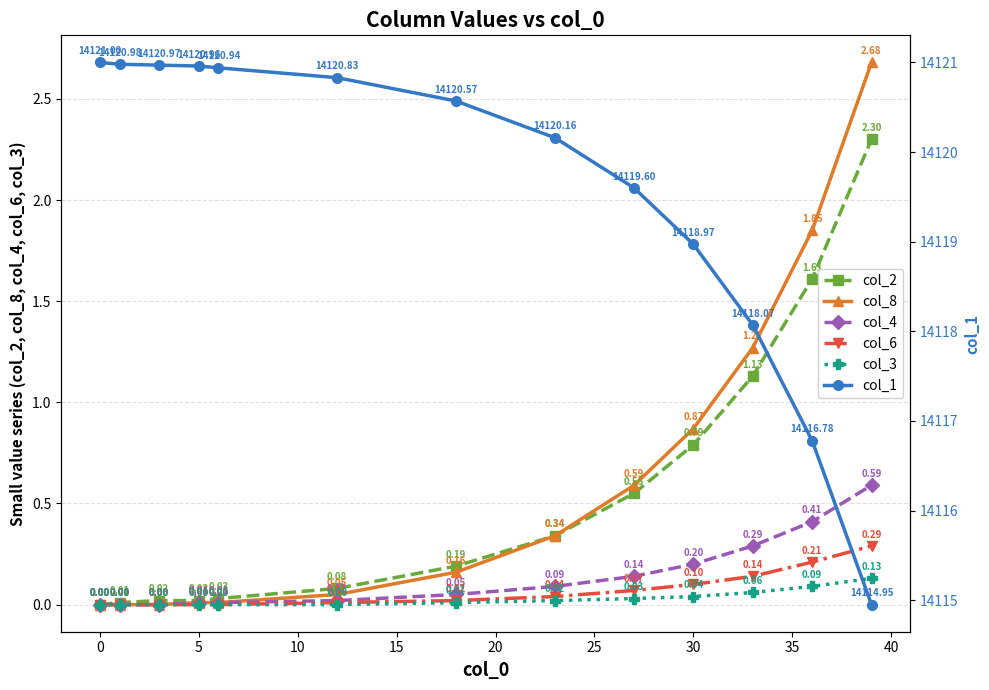

True or false: col_2 has more than 2 points higher than both neighbors.

False